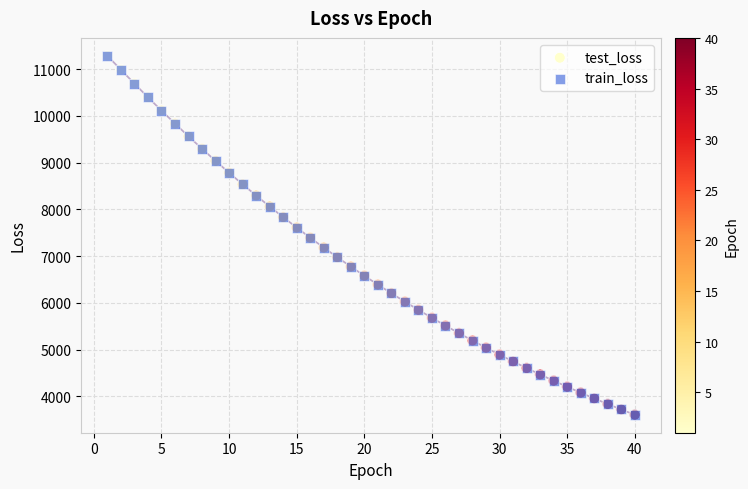

Which series has the largest Y range (max minus min)?

train_loss